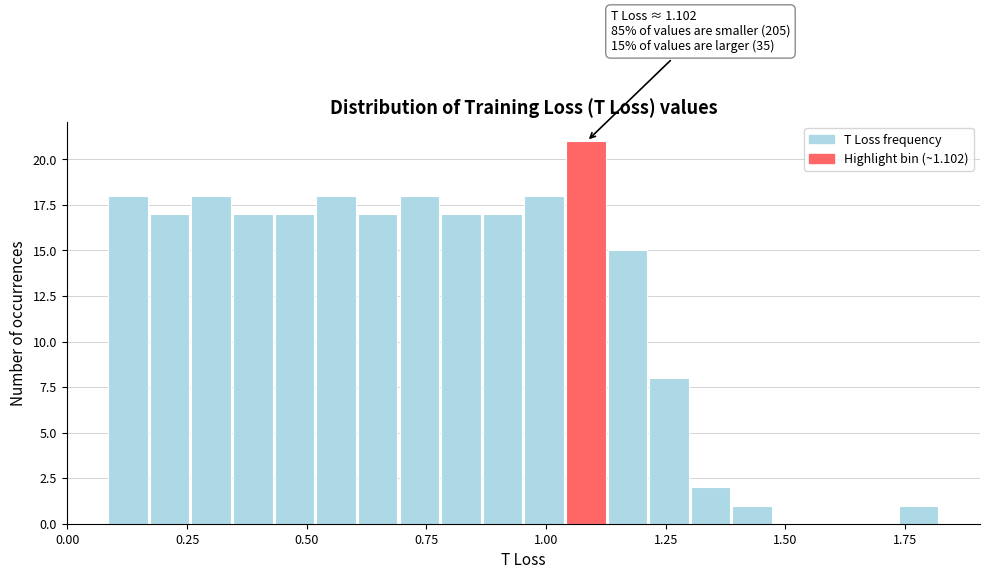

Around what value on the x-axis is the tallest bar? Give the approximate position of its centre, as read against the axis.

1.10